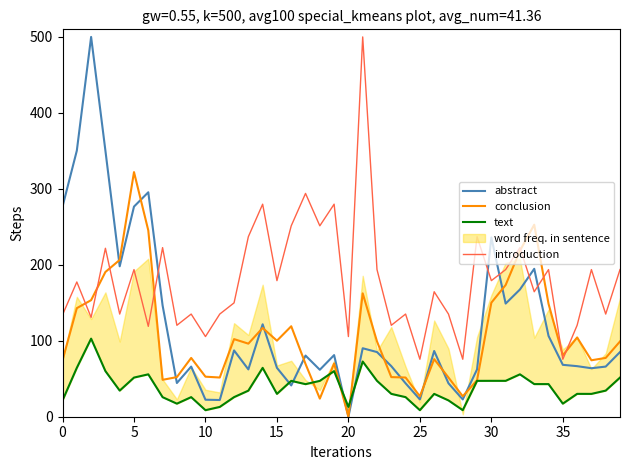

How many interior local valleys does the conclusion series have?

10